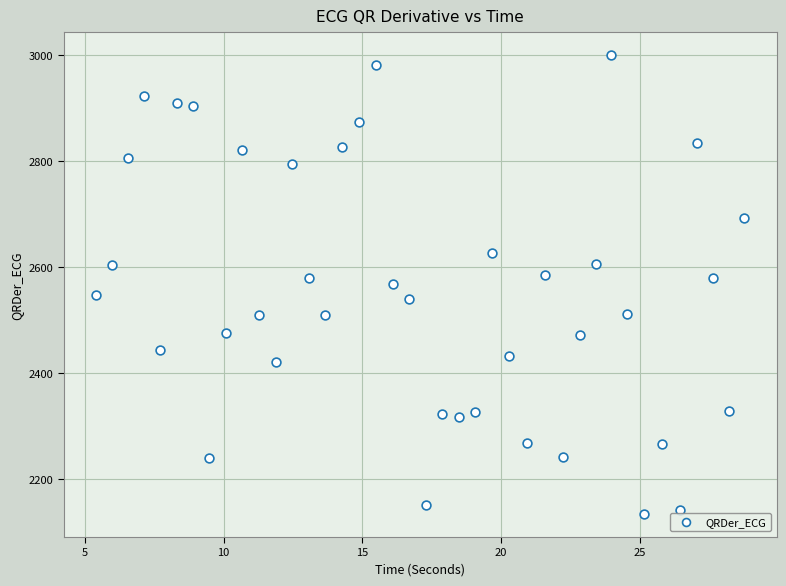

What is the range of X values (max minus min)?

23.4